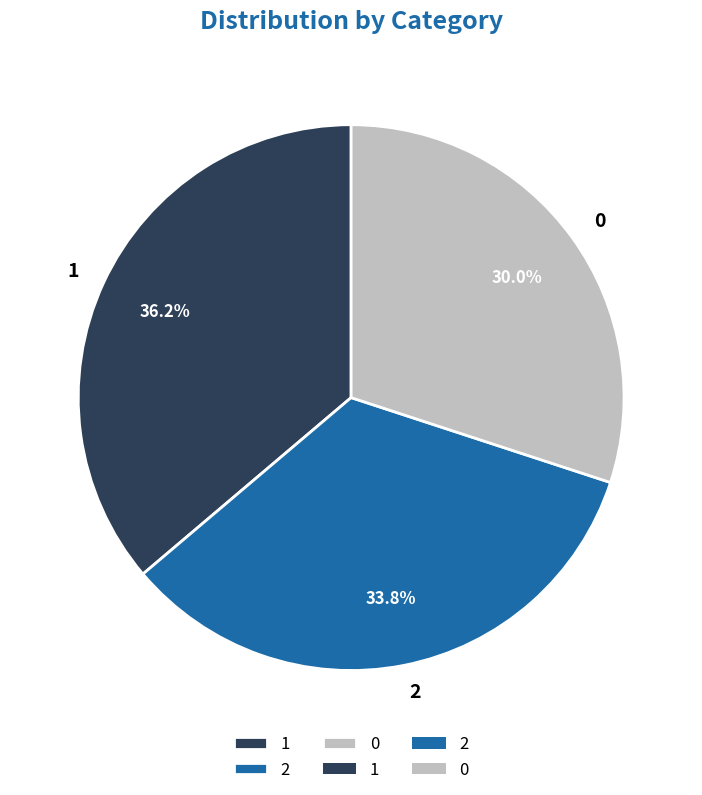

Rank the categories by value from highest to lowest.

1, 2, 0